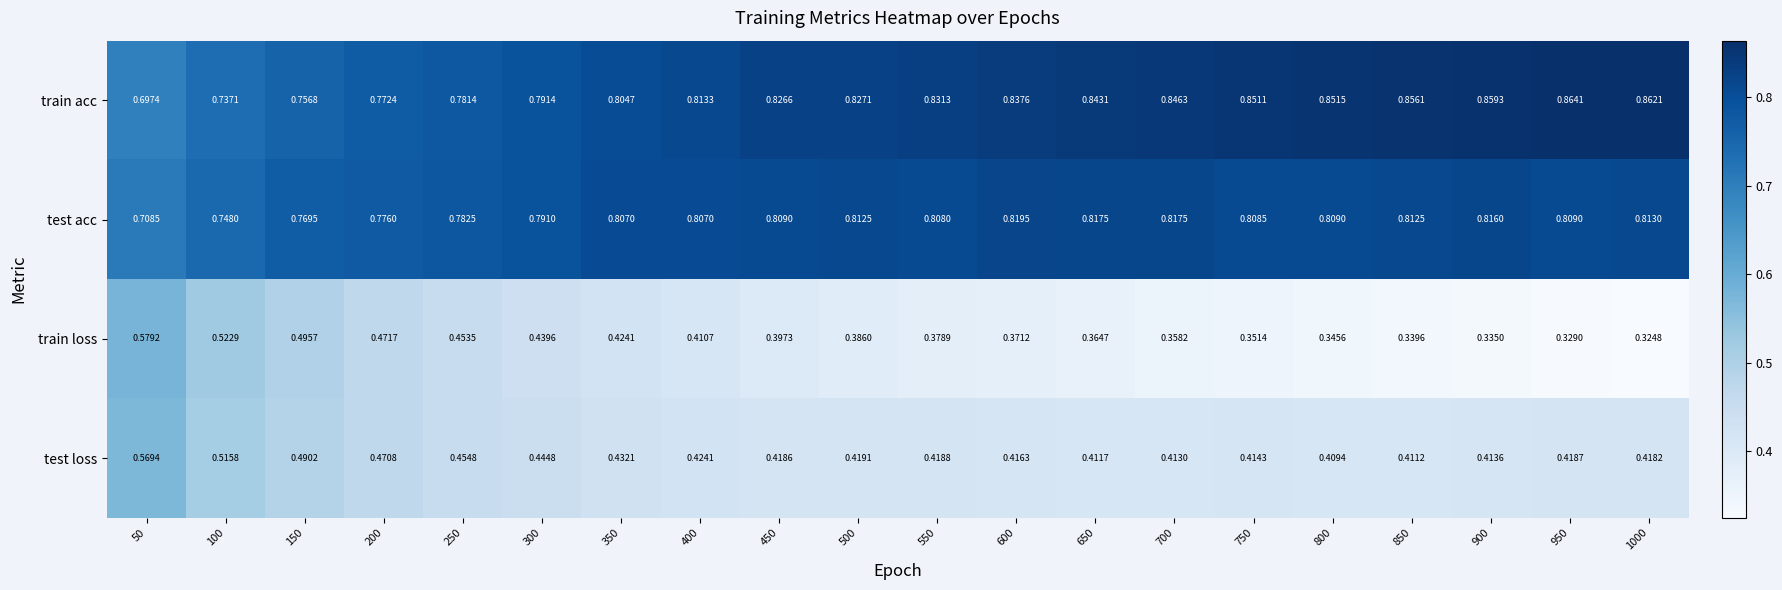

Which series has the largest range (max minus min)?

train loss